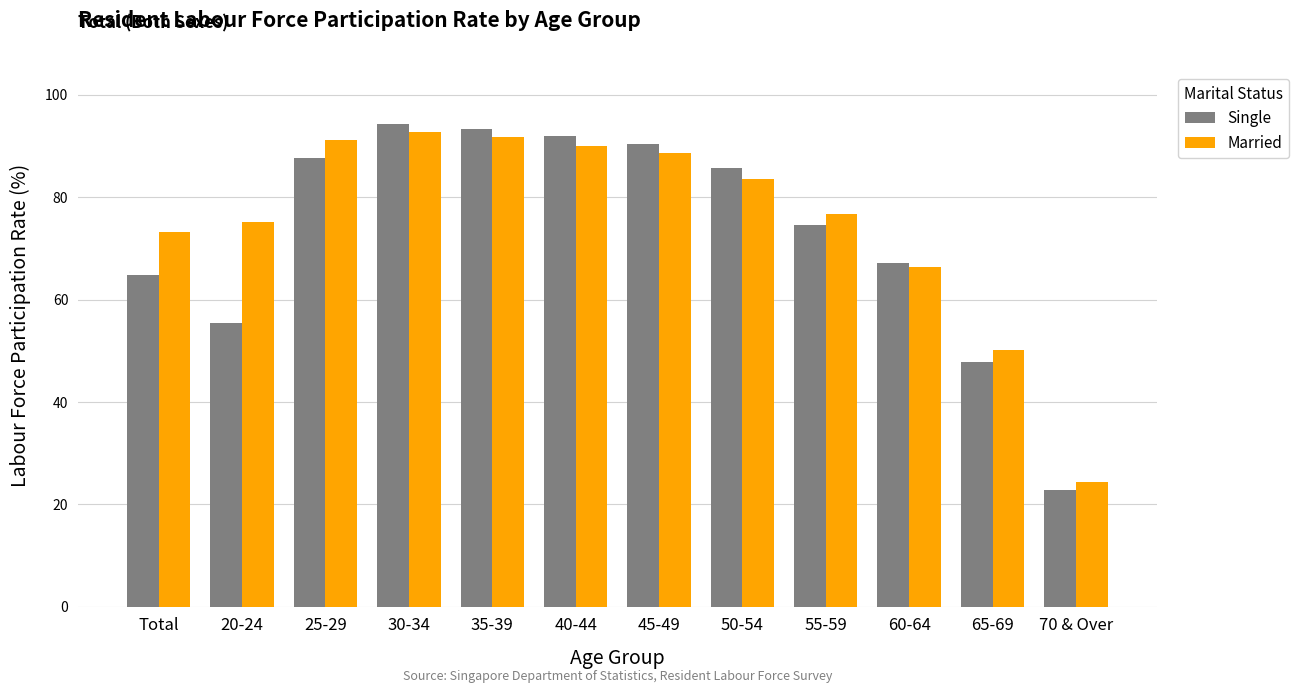

Which series changed the most between 30-34 and 65-69?

Single